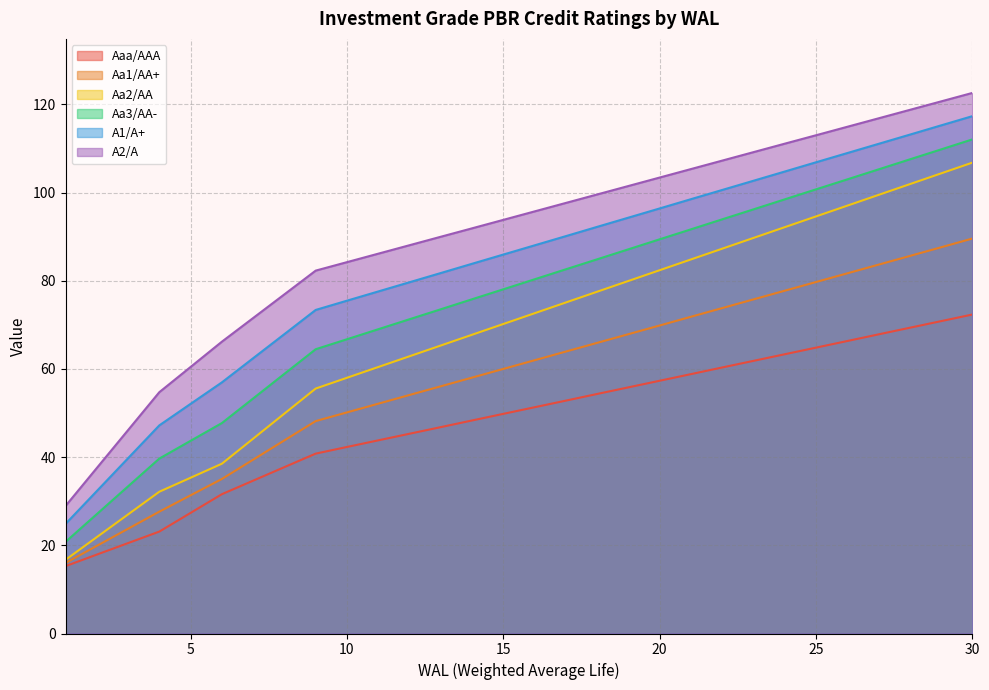

What is the sum of all Aa3/AA- values?

2266.6